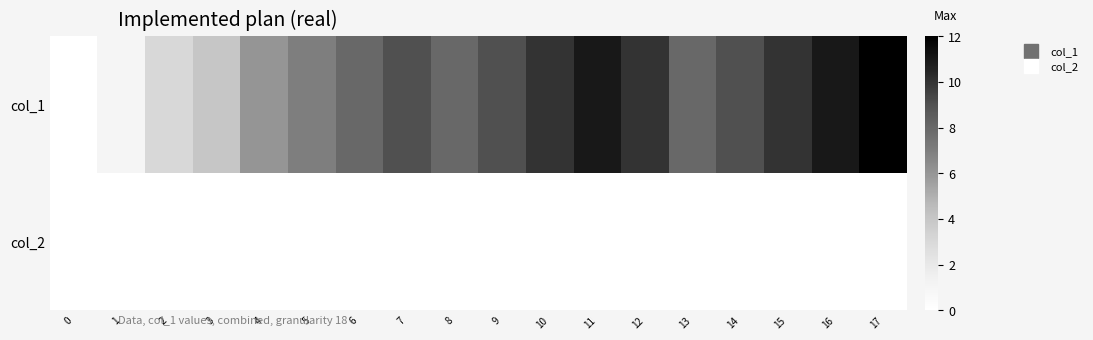

Rank the series by their maximum value, from lowest to highest.

col_2, col_1